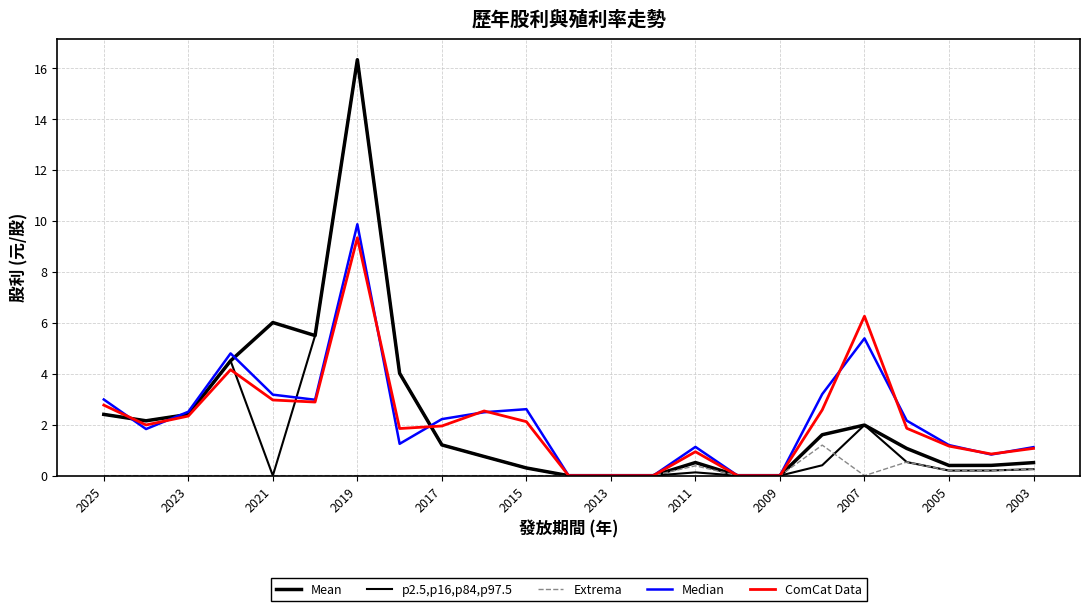

How many lines are shown in the chart?

5